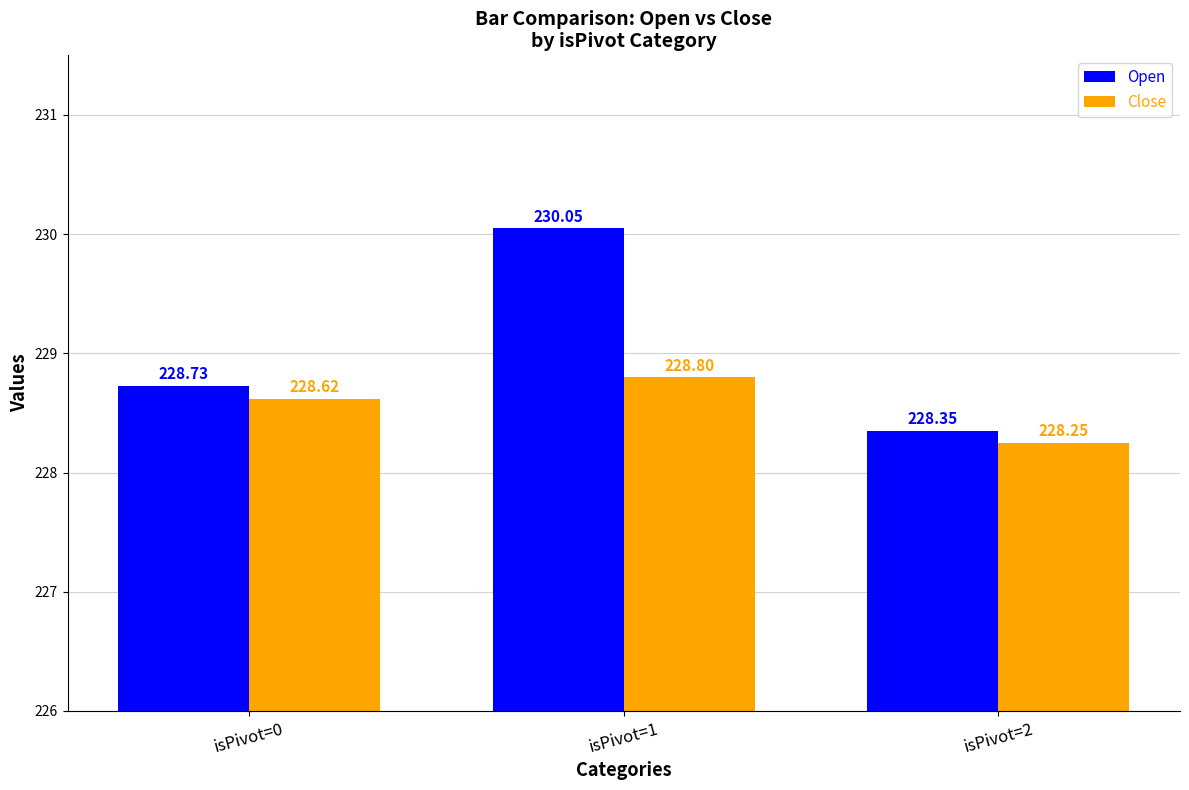

The Open series shows 332.0 at isPivot=0. True or false?

False